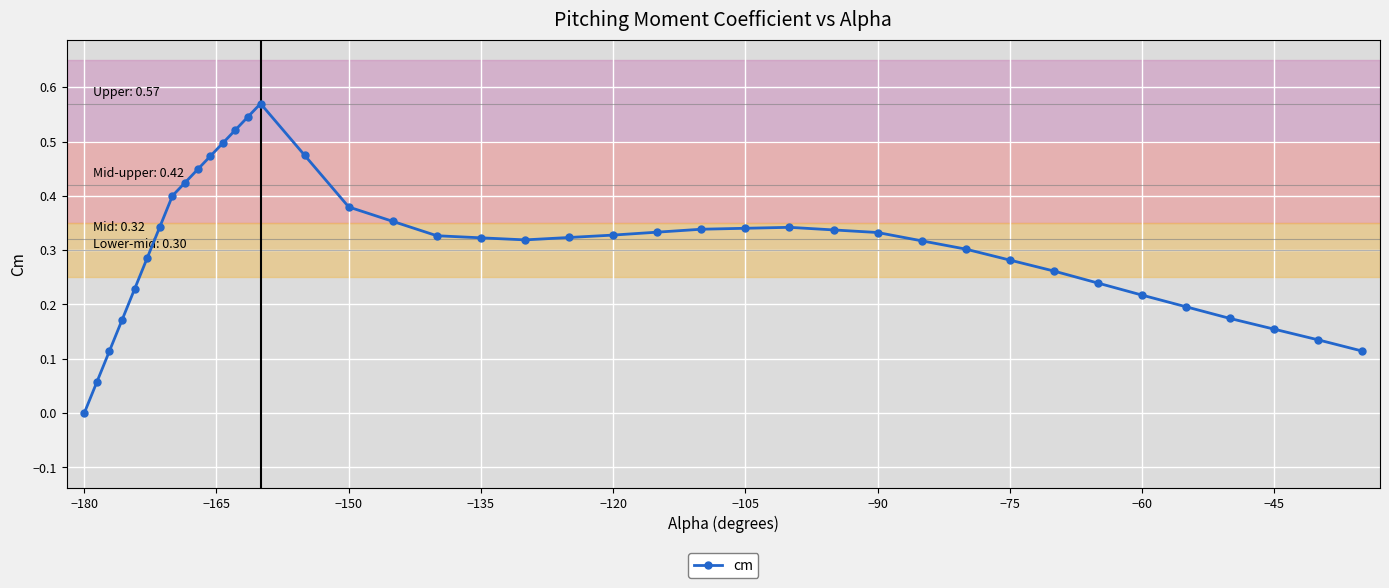

What is the sum of all values?

12.3